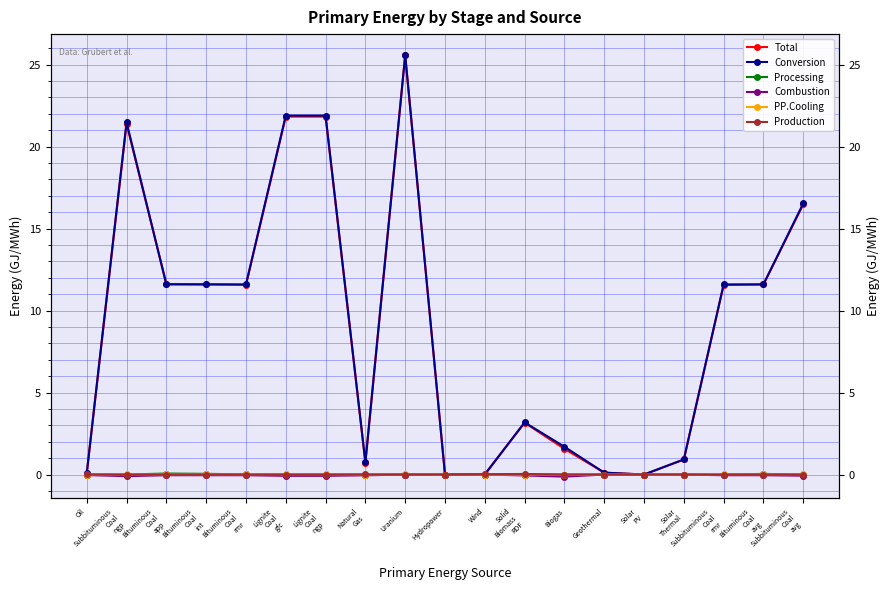

True or false: Production and Combustion cross at least once.

False